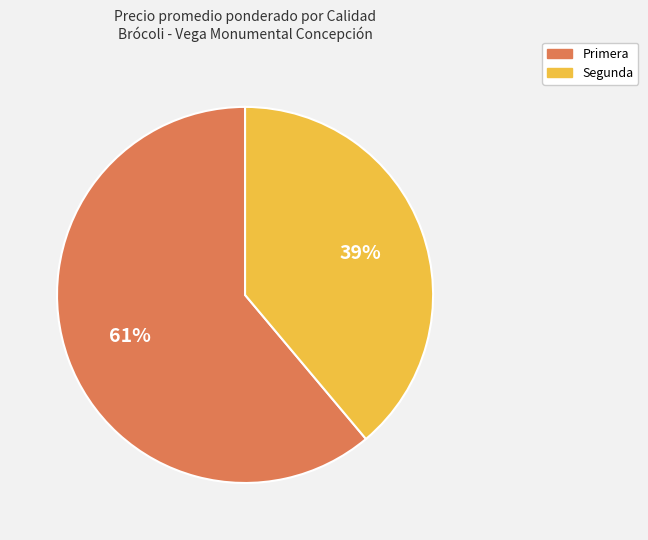

To the nearest percent, what portion does Primera represent?

61%